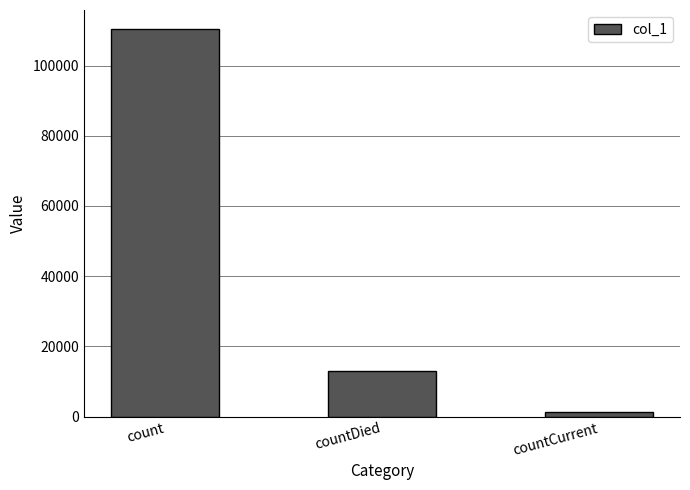

What is the sum of all values?

124431